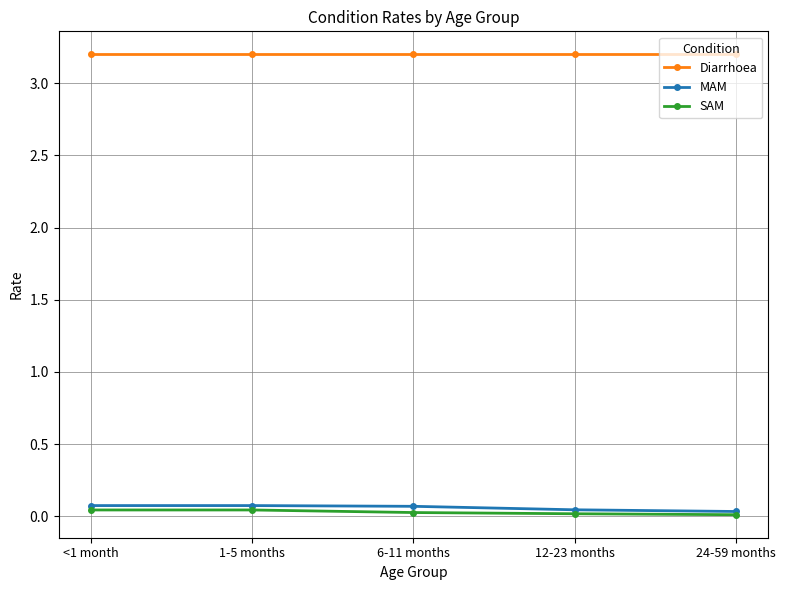

True or false: MAM has more than 2 points higher than both neighbors.

False